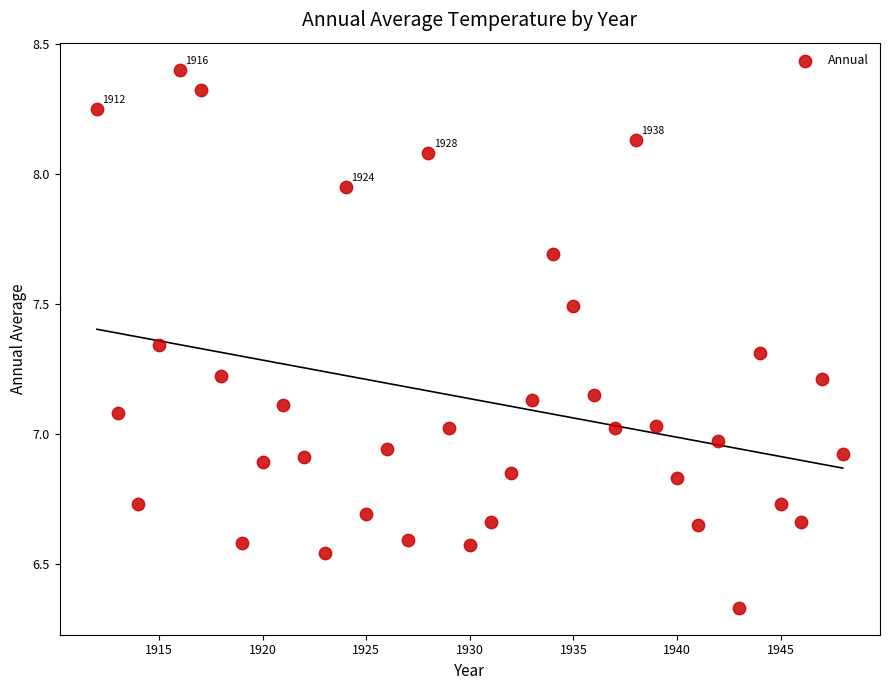

What is the range of X values (max minus min)?

36.0